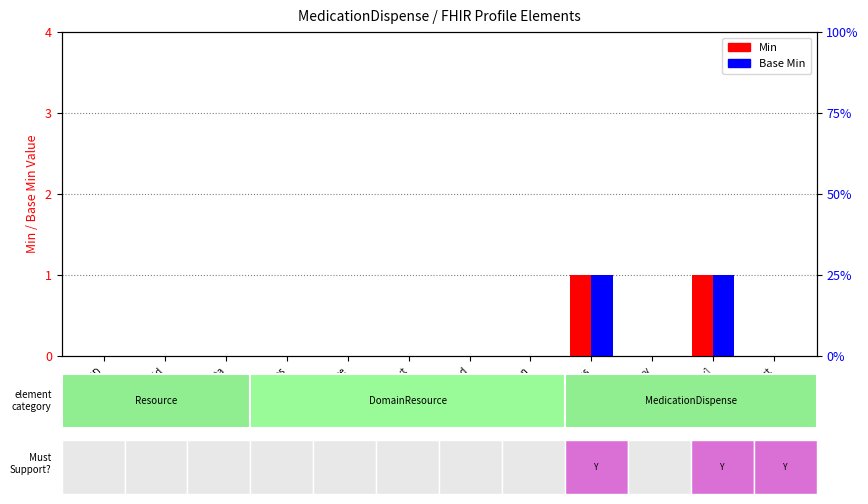

Reading left to right, transcribe all the data shown in this chart.

Min: 0	0	0	0	0	0	0	0	1	0	1	0
Base Min: 0	0	0	0	0	0	0	0	1	0	1	0